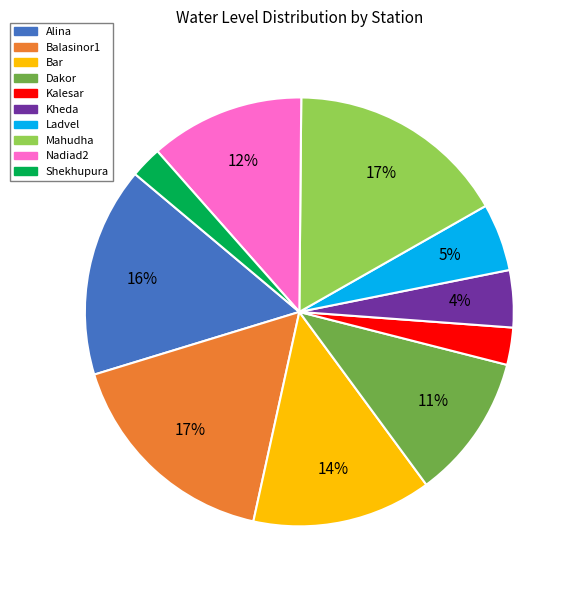

Between Mahudha and Ladvel, which is larger?

Mahudha